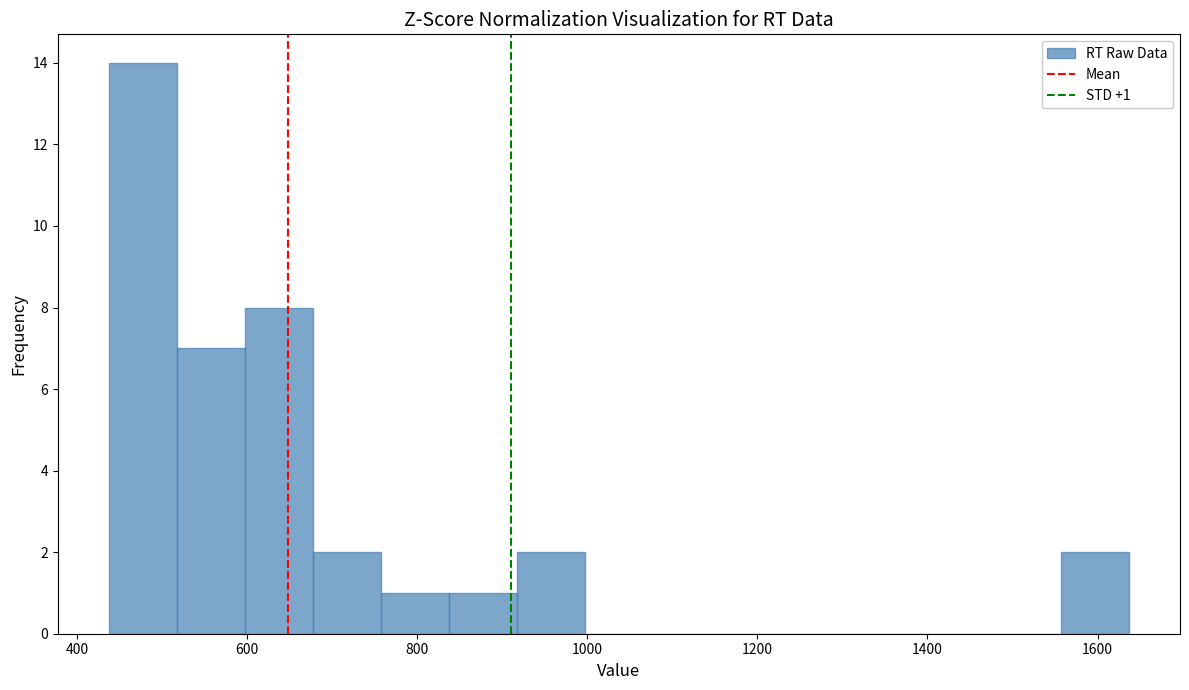

Which range on the x-axis has the tallest bar?

440 to 520